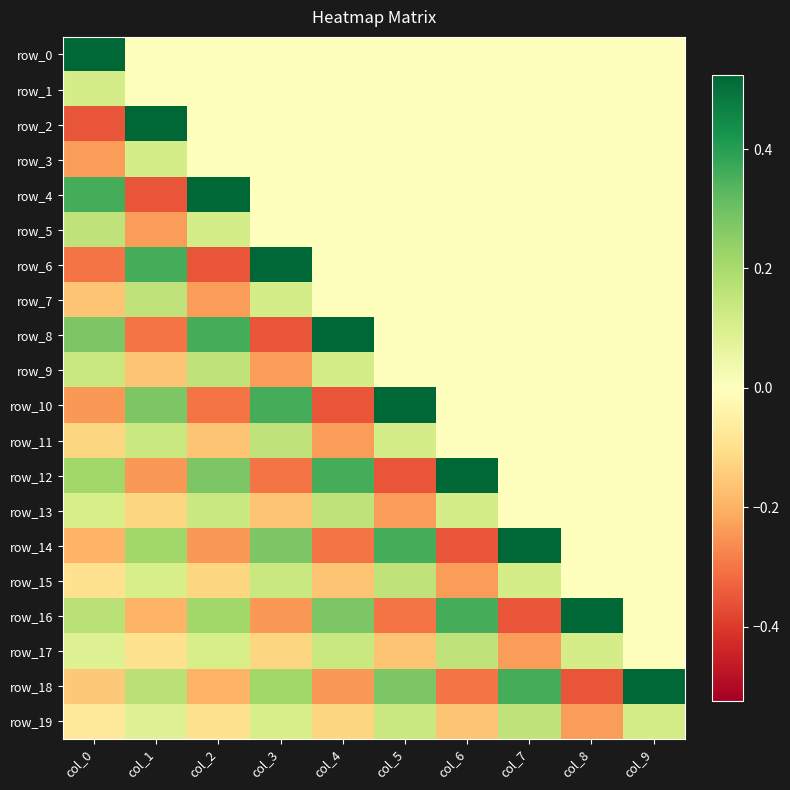

Reading left to right, transcribe all the data shown in this chart.

row_0: col_0=0.5	col_1=0.0	col_2=0.0	col_3=0.0	col_4=0.0	col_5=0.0	col_6=0.0	col_7=0.0	col_8=0.0	col_9=0.0
row_1: col_0=0.1	col_1=0.0	col_2=0.0	col_3=0.0	col_4=0.0	col_5=0.0	col_6=0.0	col_7=0.0	col_8=0.0	col_9=0.0
row_2: col_0=-0.4	col_1=0.5	col_2=0.0	col_3=0.0	col_4=0.0	col_5=0.0	col_6=0.0	col_7=0.0	col_8=0.0	col_9=0.0
row_3: col_0=-0.2	col_1=0.1	col_2=0.0	col_3=0.0	col_4=0.0	col_5=0.0	col_6=0.0	col_7=0.0	col_8=0.0	col_9=0.0
row_4: col_0=0.4	col_1=-0.4	col_2=0.5	col_3=0.0	col_4=0.0	col_5=0.0	col_6=0.0	col_7=0.0	col_8=0.0	col_9=0.0
row_5: col_0=0.2	col_1=-0.2	col_2=0.1	col_3=0.0	col_4=0.0	col_5=0.0	col_6=0.0	col_7=0.0	col_8=0.0	col_9=0.0
row_6: col_0=-0.3	col_1=0.4	col_2=-0.4	col_3=0.5	col_4=0.0	col_5=0.0	col_6=0.0	col_7=0.0	col_8=0.0	col_9=0.0
row_7: col_0=-0.2	col_1=0.2	col_2=-0.2	col_3=0.1	col_4=0.0	col_5=0.0	col_6=0.0	col_7=0.0	col_8=0.0	col_9=0.0
row_8: col_0=0.3	col_1=-0.3	col_2=0.4	col_3=-0.4	col_4=0.5	col_5=0.0	col_6=0.0	col_7=0.0	col_8=0.0	col_9=0.0
row_9: col_0=0.1	col_1=-0.2	col_2=0.2	col_3=-0.2	col_4=0.1	col_5=0.0	col_6=0.0	col_7=0.0	col_8=0.0	col_9=0.0
row_10: col_0=-0.2	col_1=0.3	col_2=-0.3	col_3=0.4	col_4=-0.4	col_5=0.5	col_6=0.0	col_7=0.0	col_8=0.0	col_9=0.0
row_11: col_0=-0.1	col_1=0.1	col_2=-0.2	col_3=0.2	col_4=-0.2	col_5=0.1	col_6=0.0	col_7=0.0	col_8=0.0	col_9=0.0
row_12: col_0=0.2	col_1=-0.2	col_2=0.3	col_3=-0.3	col_4=0.4	col_5=-0.4	col_6=0.5	col_7=0.0	col_8=0.0	col_9=0.0
row_13: col_0=0.1	col_1=-0.1	col_2=0.1	col_3=-0.2	col_4=0.2	col_5=-0.2	col_6=0.1	col_7=0.0	col_8=0.0	col_9=0.0
row_14: col_0=-0.2	col_1=0.2	col_2=-0.2	col_3=0.3	col_4=-0.3	col_5=0.4	col_6=-0.4	col_7=0.5	col_8=0.0	col_9=0.0
row_15: col_0=-0.1	col_1=0.1	col_2=-0.1	col_3=0.1	col_4=-0.2	col_5=0.2	col_6=-0.2	col_7=0.1	col_8=0.0	col_9=0.0
row_16: col_0=0.2	col_1=-0.2	col_2=0.2	col_3=-0.2	col_4=0.3	col_5=-0.3	col_6=0.4	col_7=-0.4	col_8=0.5	col_9=0.0
row_17: col_0=0.1	col_1=-0.1	col_2=0.1	col_3=-0.1	col_4=0.1	col_5=-0.2	col_6=0.2	col_7=-0.2	col_8=0.1	col_9=0.0
row_18: col_0=-0.2	col_1=0.2	col_2=-0.2	col_3=0.2	col_4=-0.2	col_5=0.3	col_6=-0.3	col_7=0.4	col_8=-0.4	col_9=0.5
row_19: col_0=-0.1	col_1=0.1	col_2=-0.1	col_3=0.1	col_4=-0.1	col_5=0.1	col_6=-0.2	col_7=0.2	col_8=-0.2	col_9=0.1